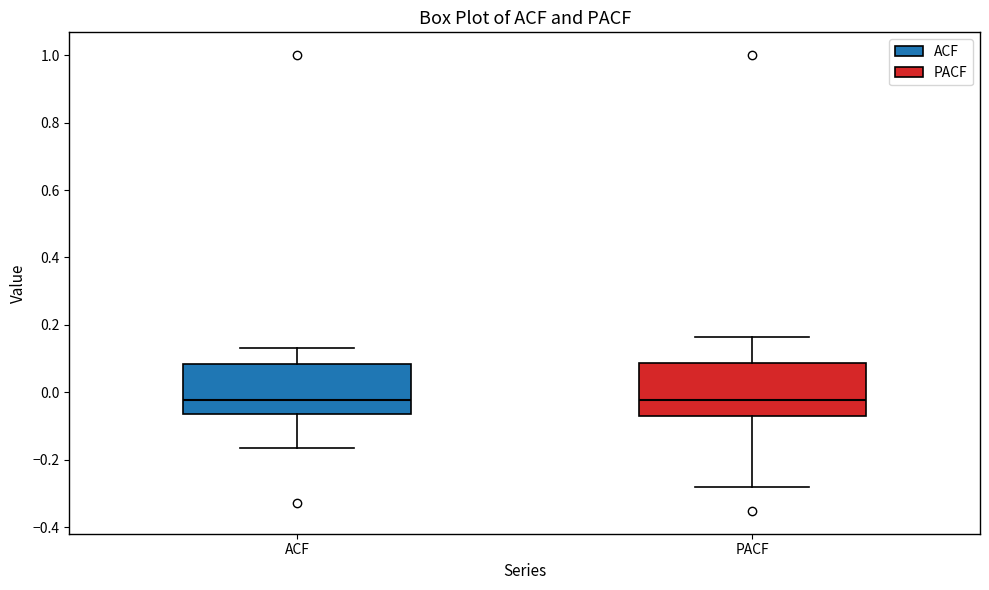

Where is the lower edge of the box for ACF on the y-axis? The values are not printed on the chart, so give them approximately, as read against the axis.

-0.06